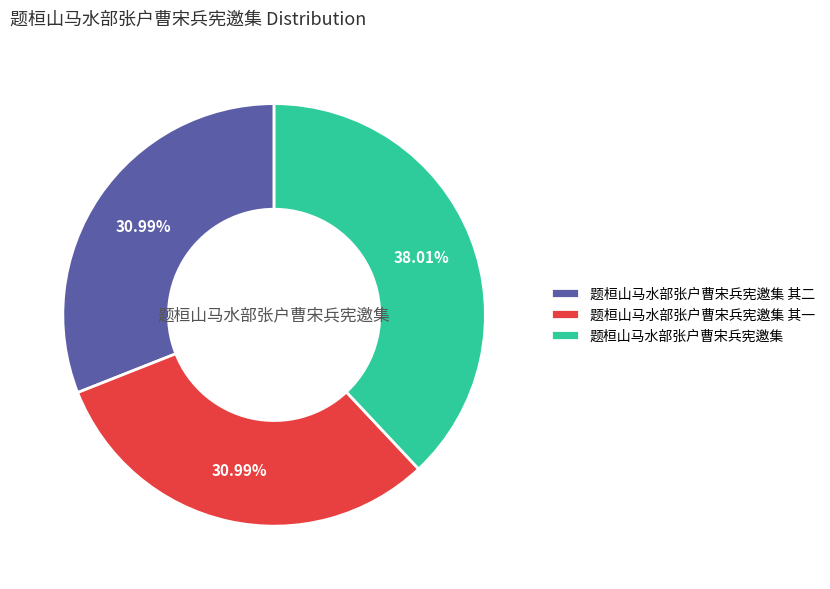

What percentage is NOT represented by 题桓山马水部张户曹宋兵宪邀集 其一?

69.0%